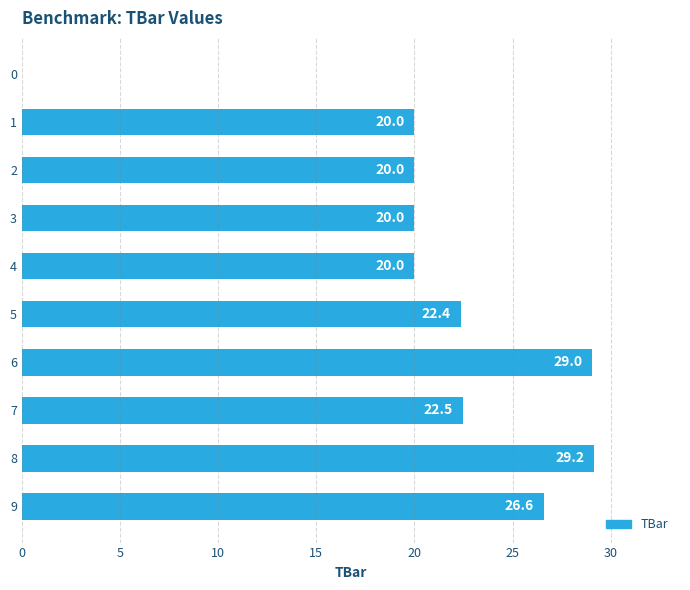

What is the average value?

21.0